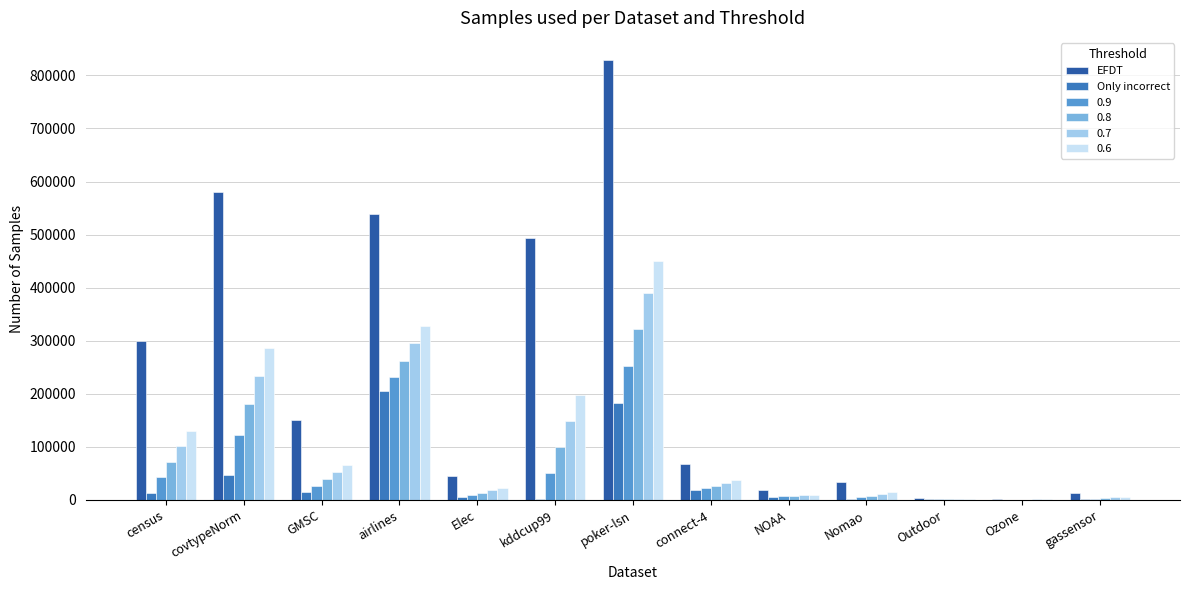

What are all the series names shown in the legend?

EFDT, Only incorrect, 0.9, 0.8, 0.7, 0.6